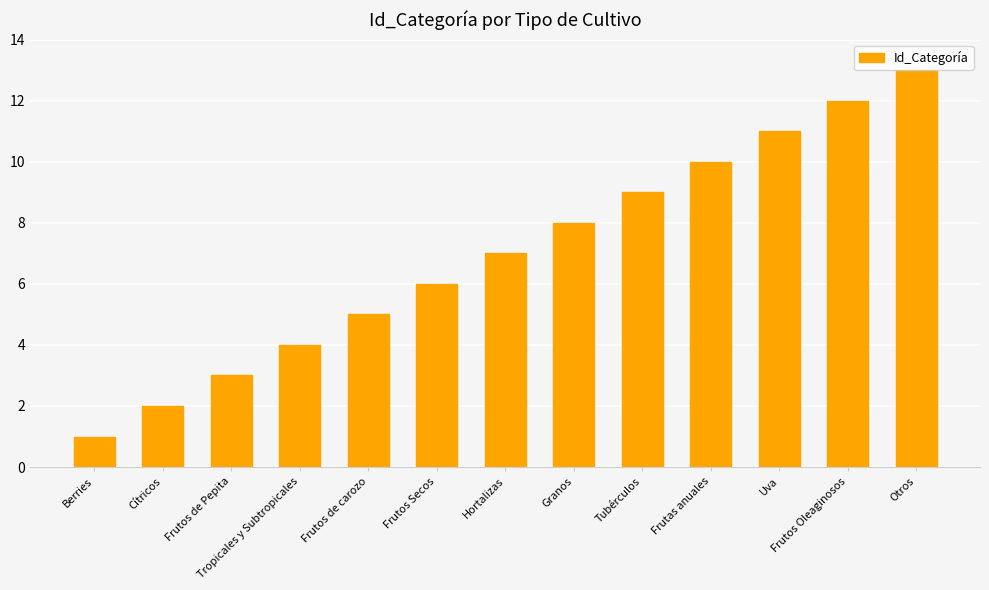

What is the ratio of the value at Cítricos to the value at Hortalizas?

0.3